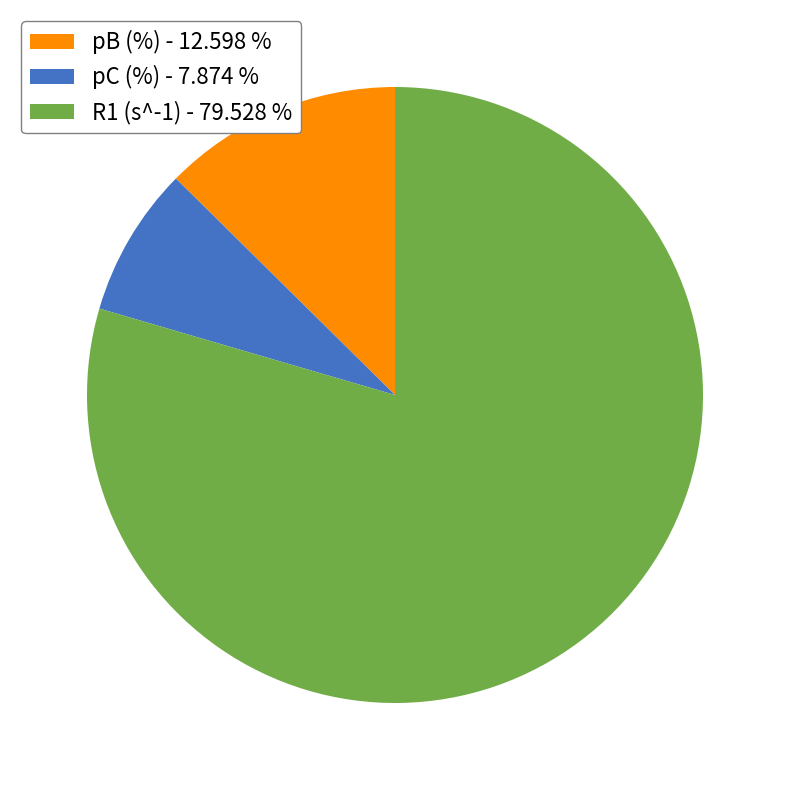

Which slice is the smallest?

pC (%)